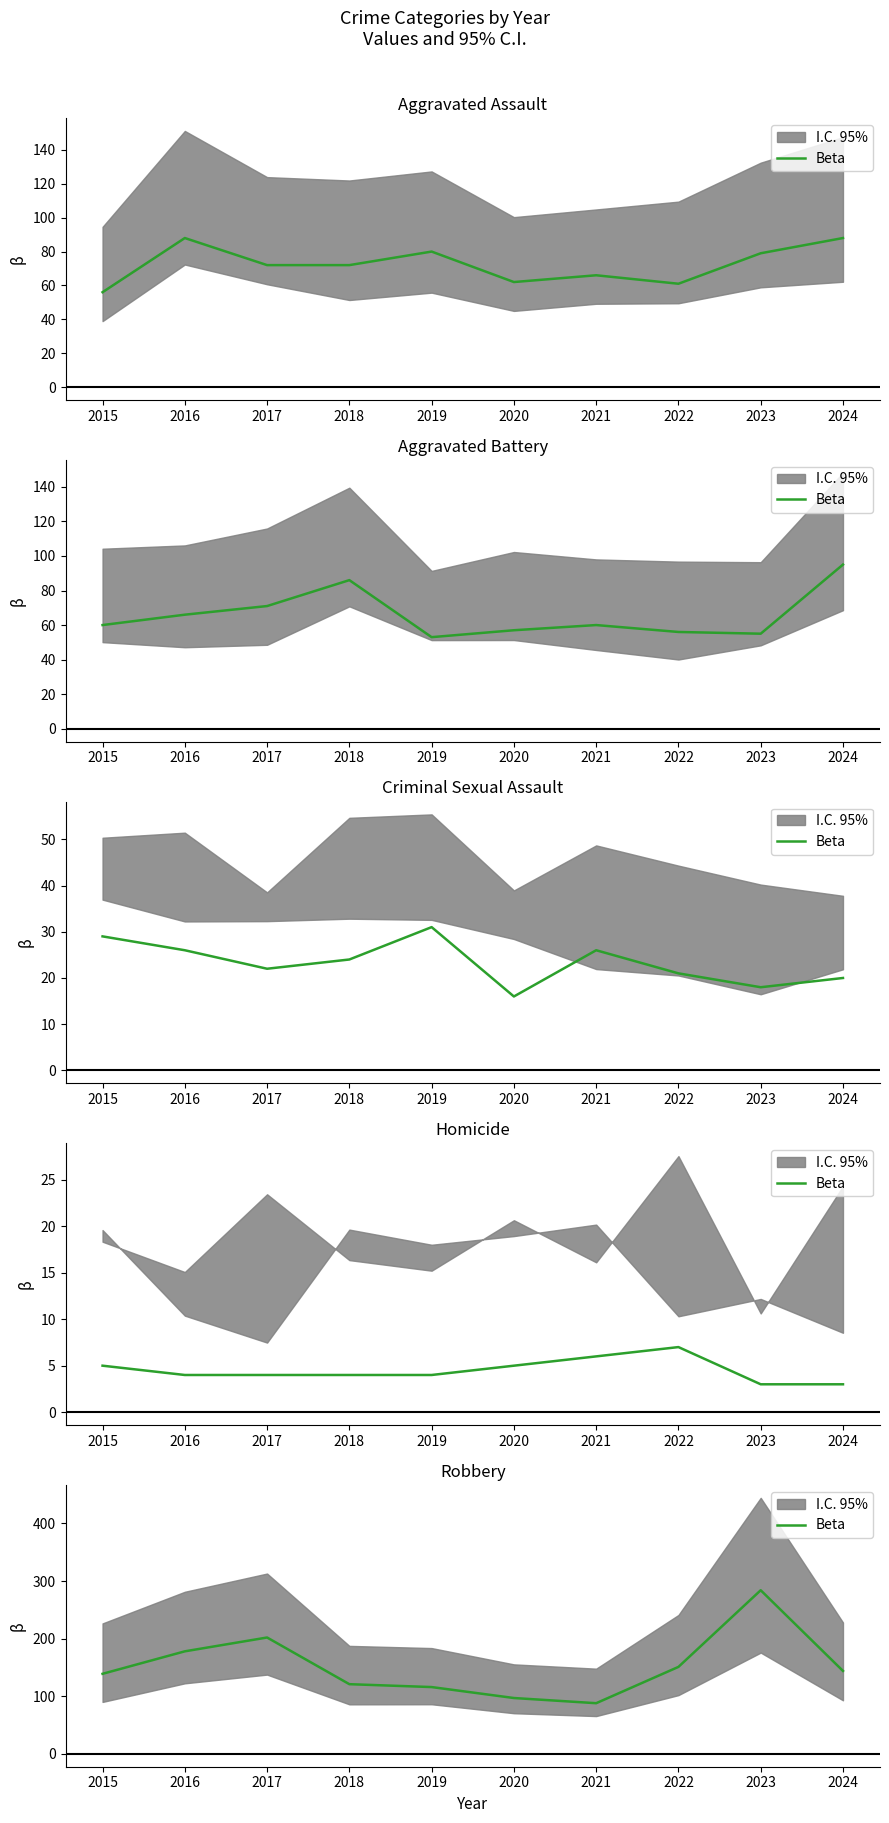

Does the chart have visible grid lines?

No